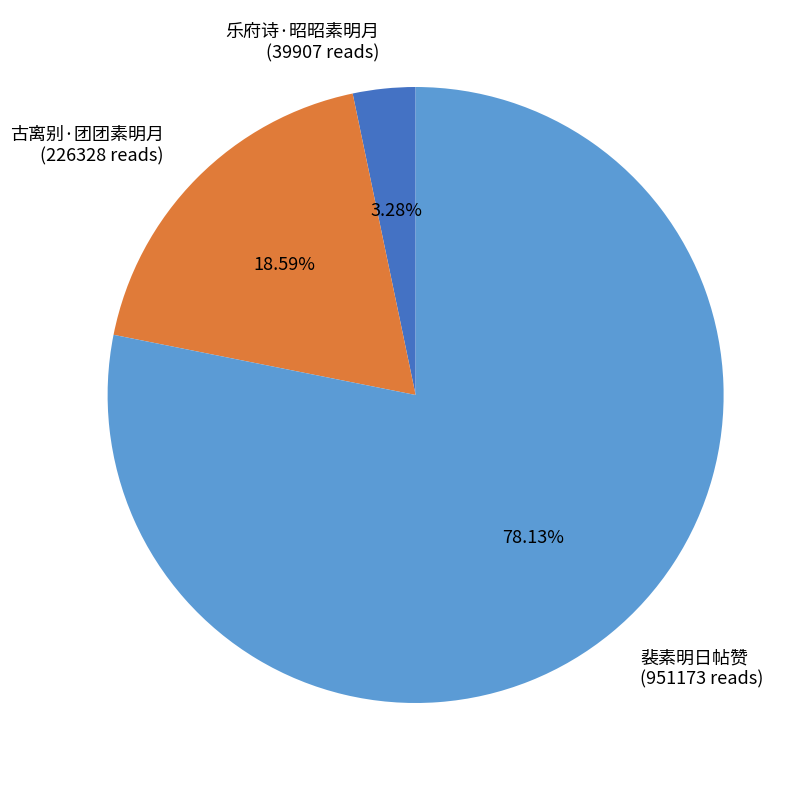

What is the largest slice in the pie chart?

裴素明日帖赞